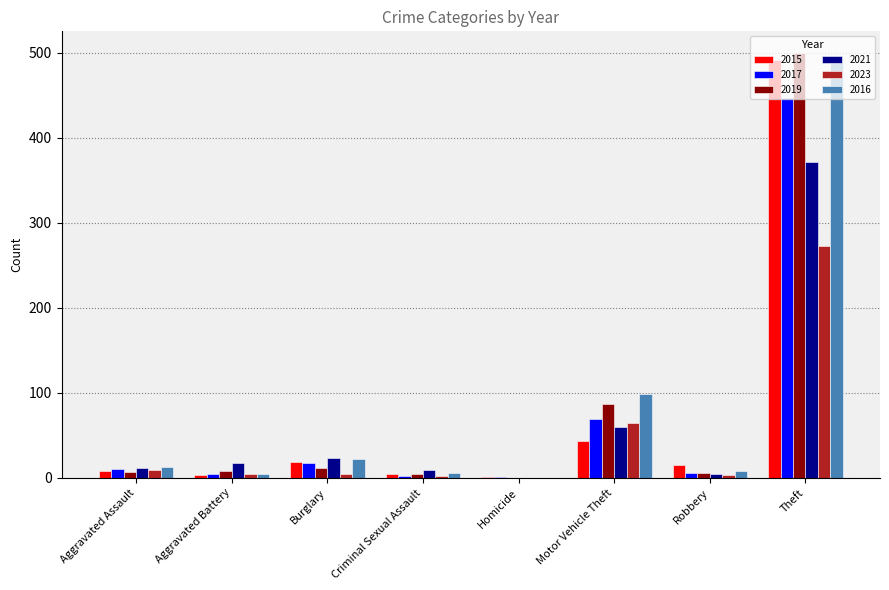

What is the total value across all series at Aggravated Assault?

59